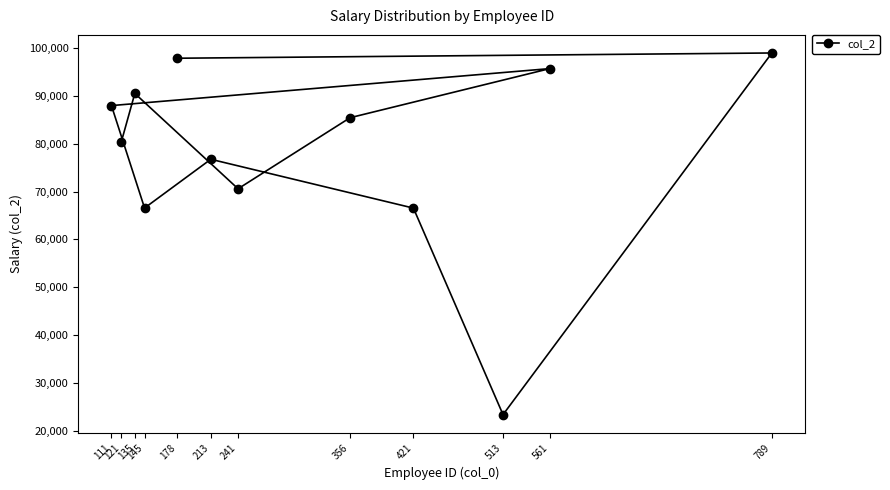

The value at 789 is 49733.2. True or false?

False